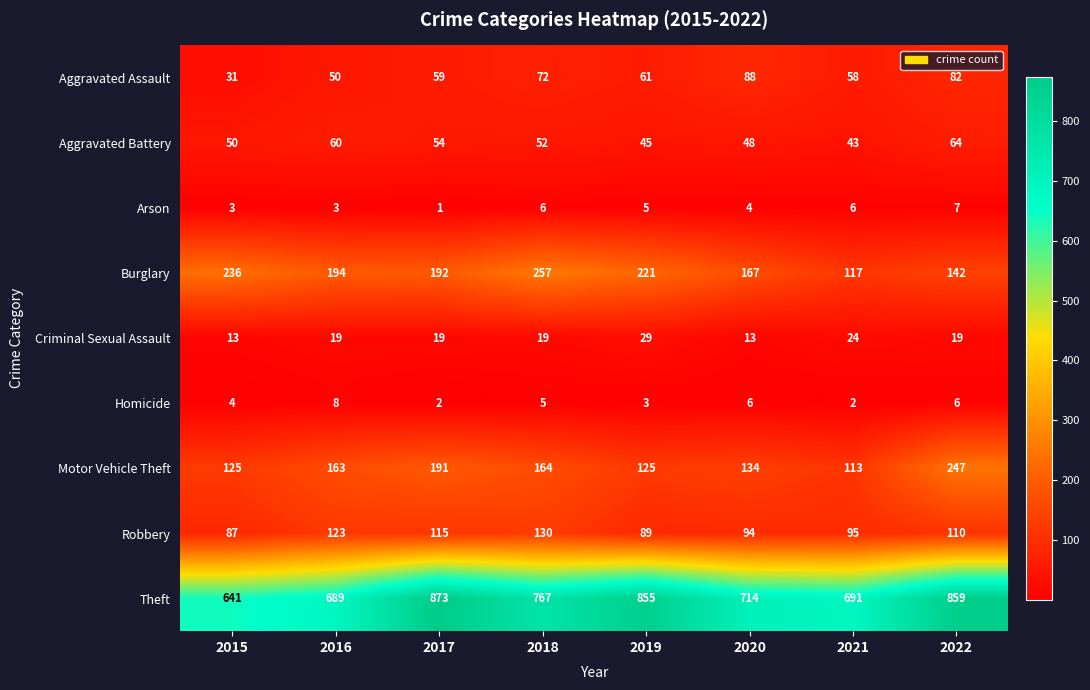

How many Arson values are between 3 and 6?

6